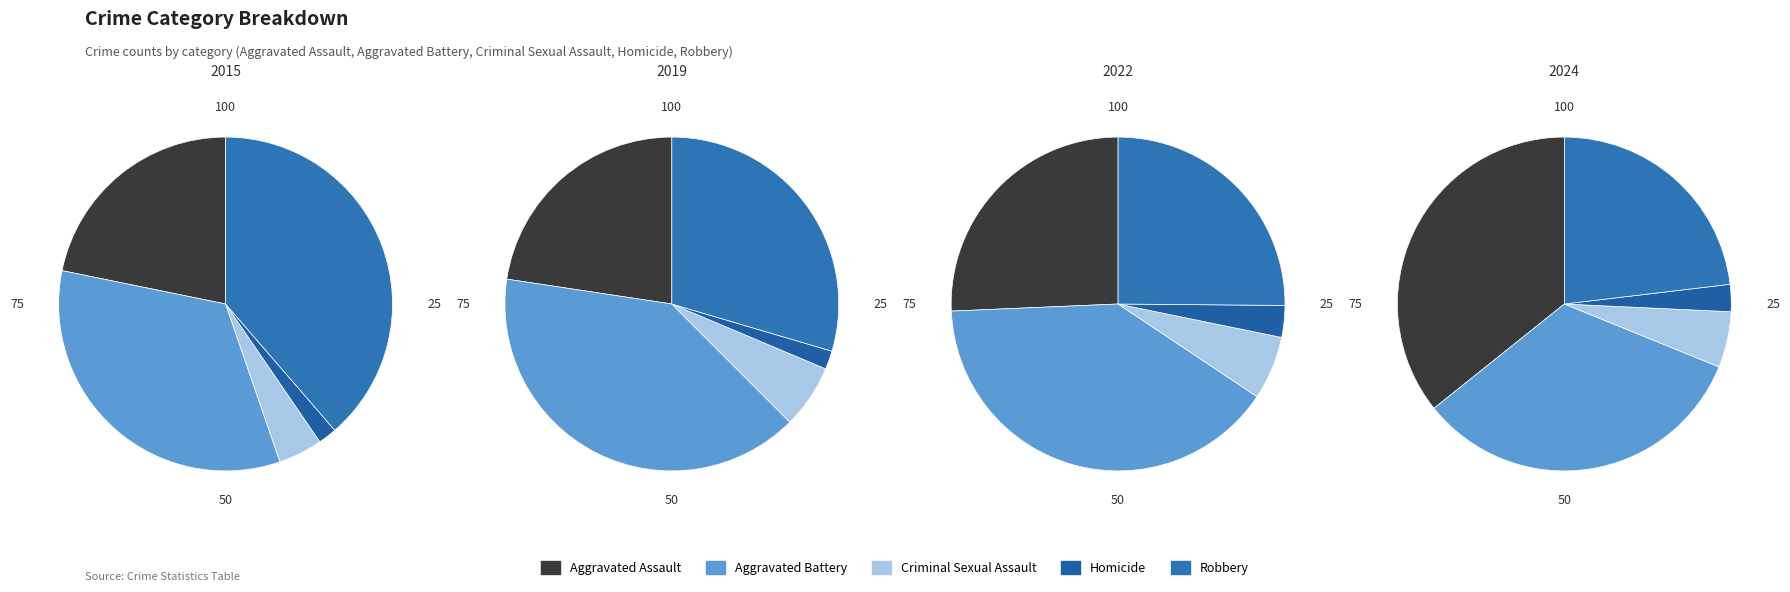

To the nearest percent, what percentage of the pie is Aggravated Assault?

36%